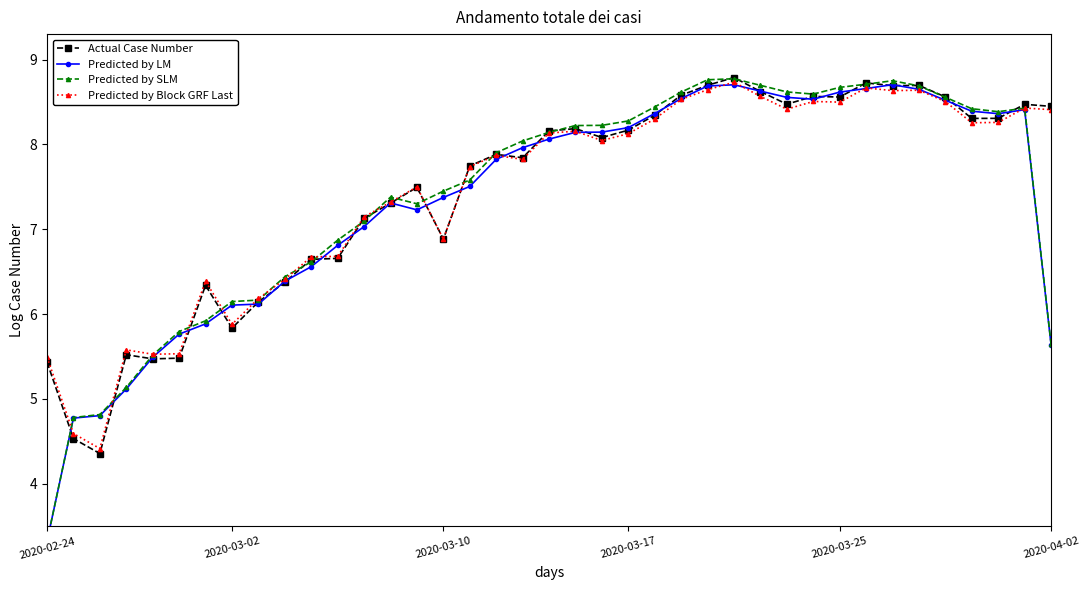

How many times do Predicted by Block GRF Last and Predicted by SLM cross each other?

16